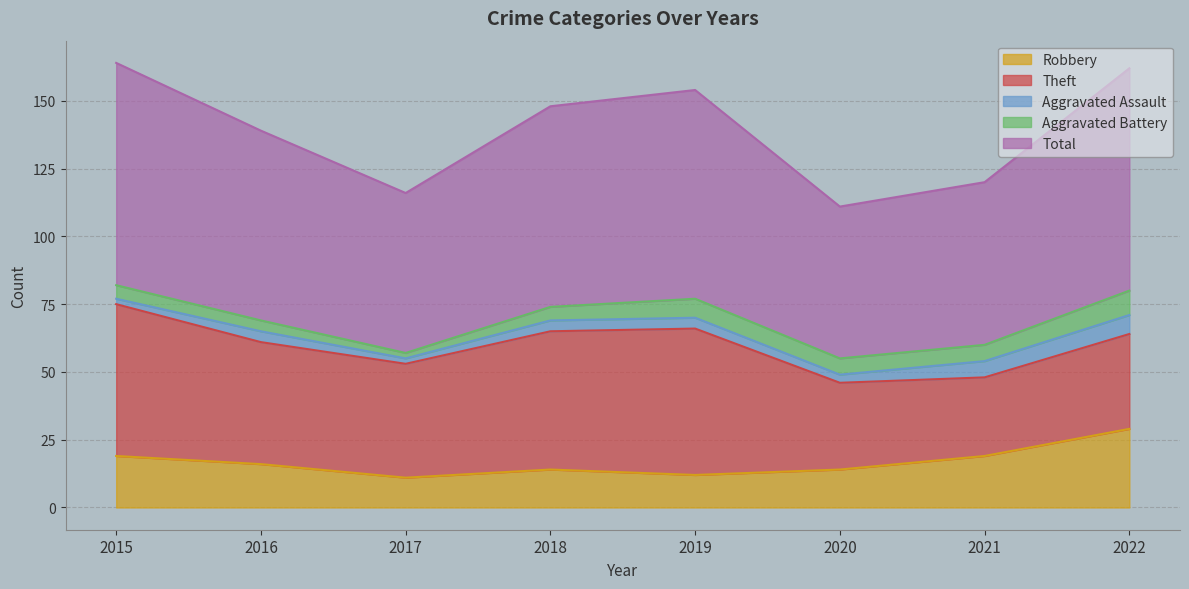

How many distinct data groups are displayed?

5